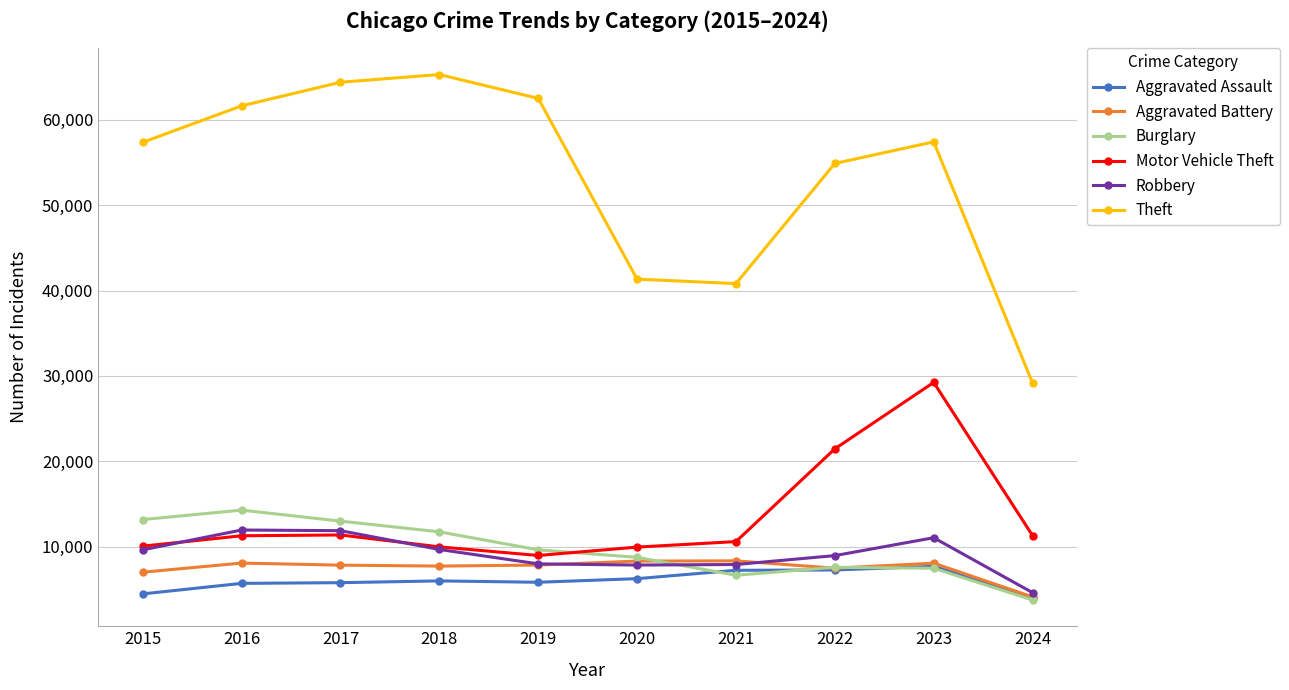

What value does the Motor Vehicle Theft series have at 2021, to the nearest 50?

10600